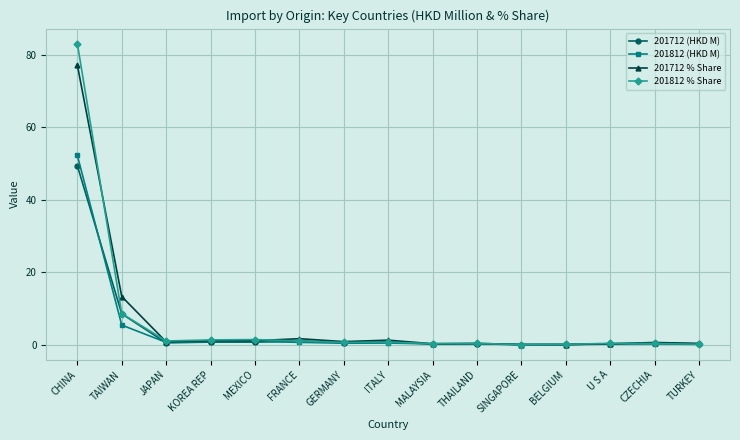

What is the approximate value of 201712 (HKD M) at MALAYSIA?

0.1